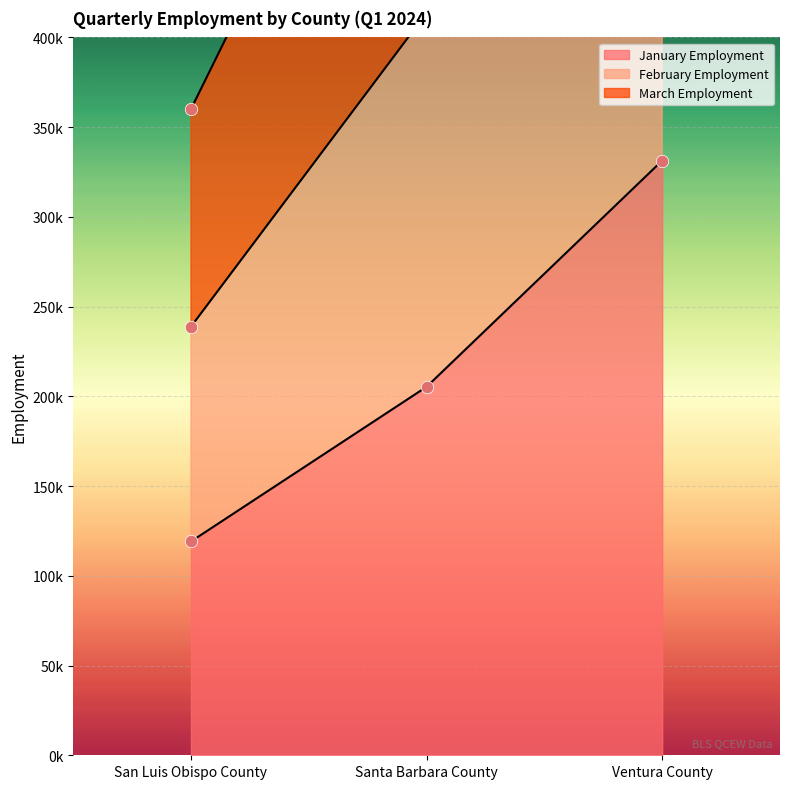

At how many categories does at least one series exceed 170782?

3